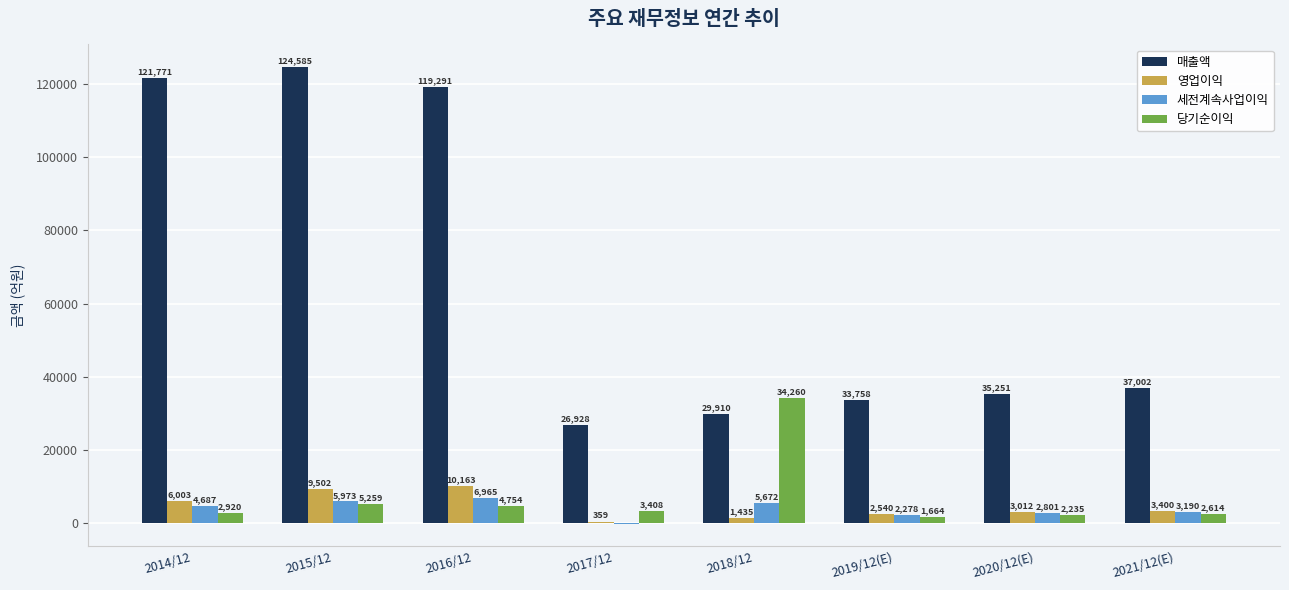

Reading left to right, list all the values displayed in this chart.

매출액: 121771	124585	119291	26928	29910	33758	35251	37002
영업이익: 6003	9502	10163	359	1435	2540	3012	3400
세전계속사업이익: 4687	5973	6965	-47	5672	2278	2801	3190
당기순이익: 2920	5259	4754	3408	34260	1664	2235	2614